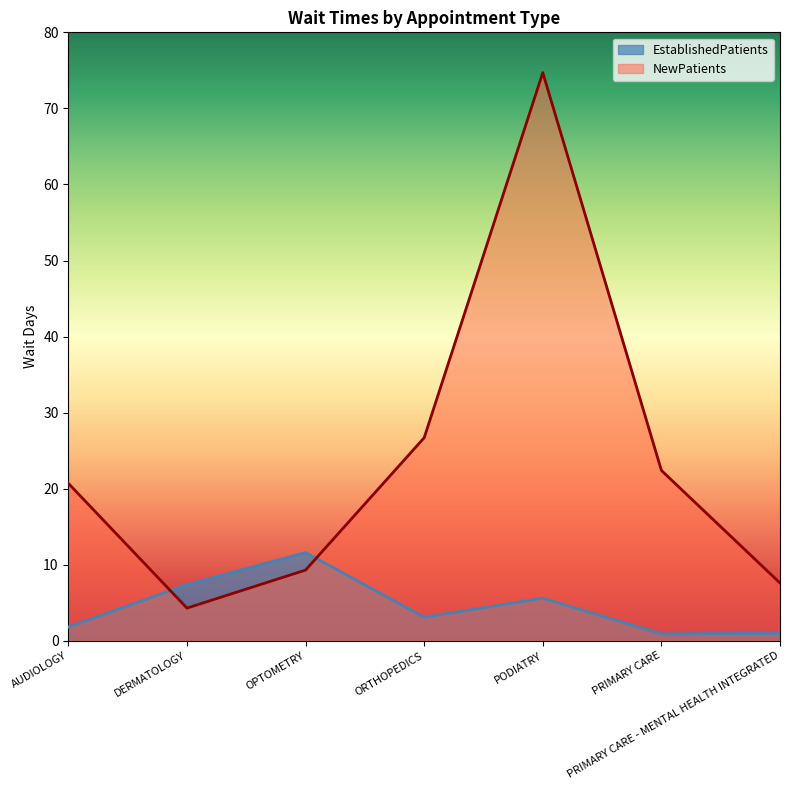

What is the value of the EstablishedPatients point at the 3rd from the left?

11.6